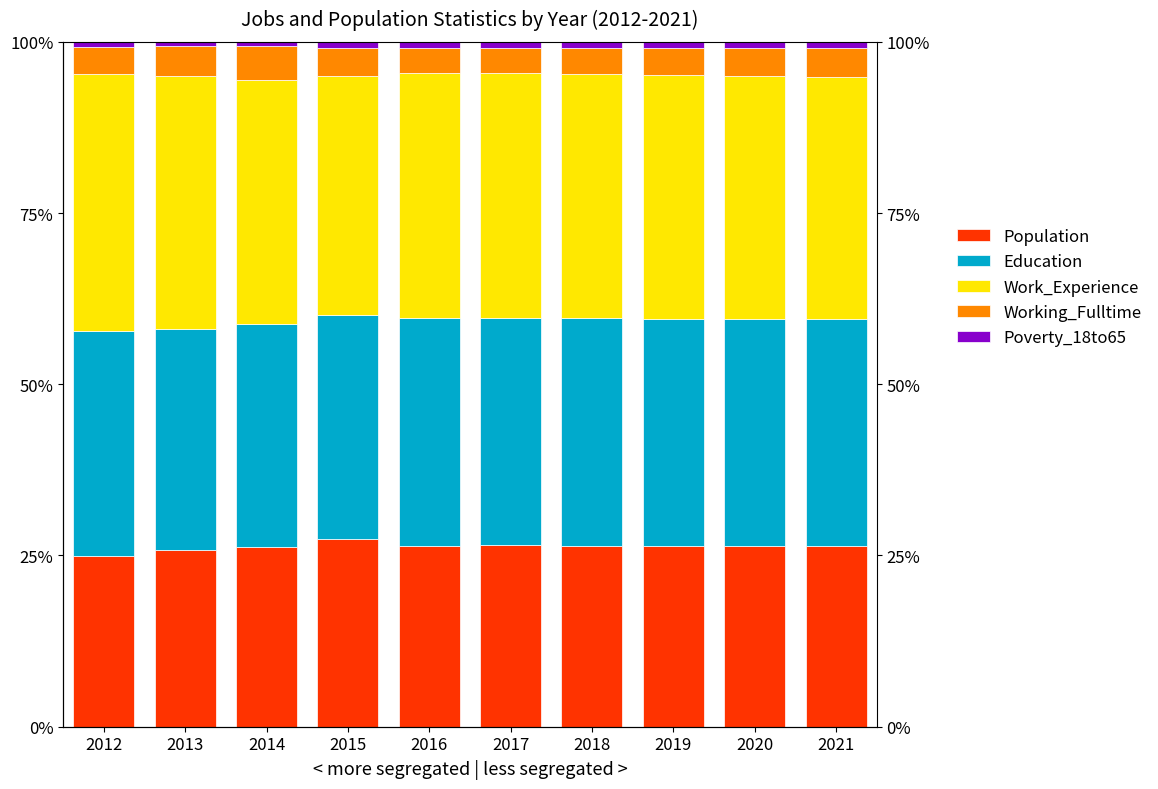

What is the value of the Education bar at the 6th from the left?

33.2